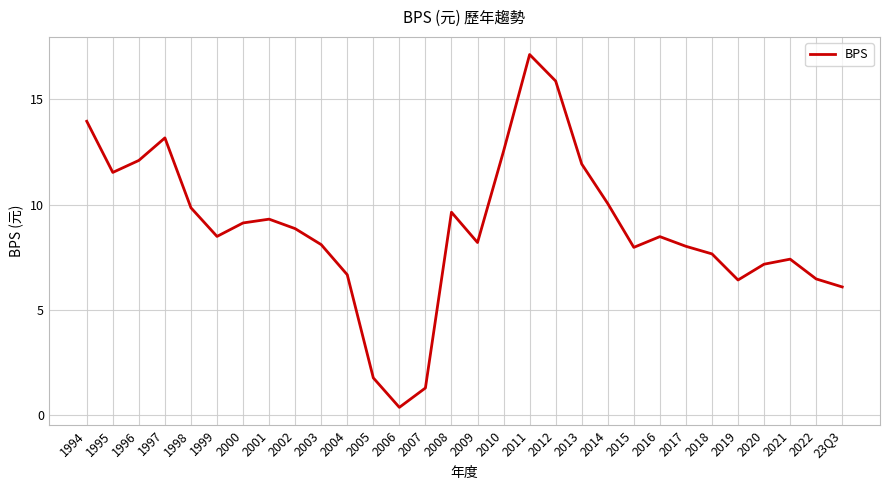

What position from the right is 1995?

29